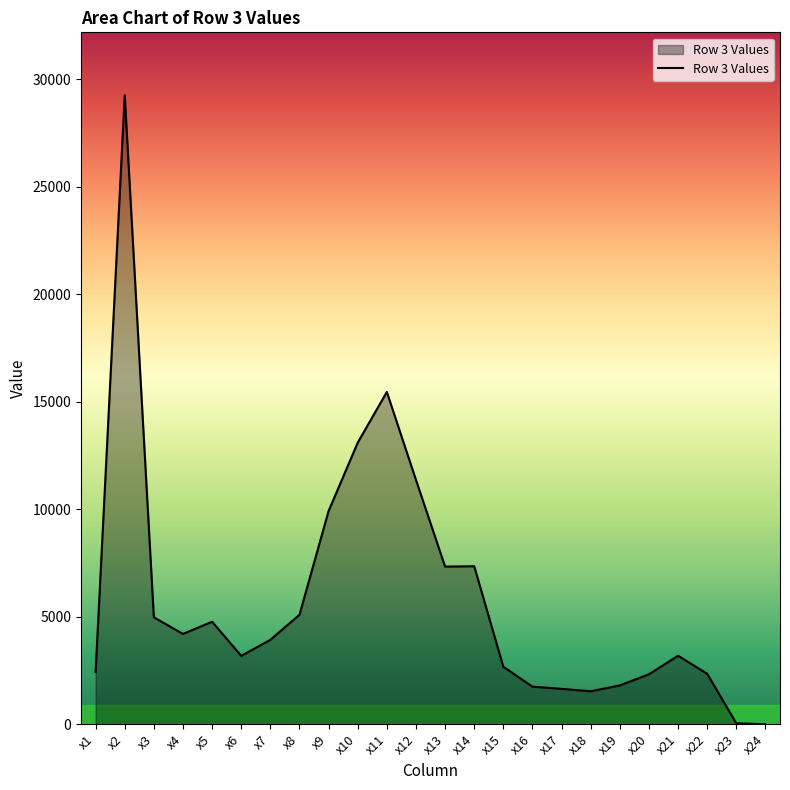

At which category does the chart reach its peak across all series?

x2